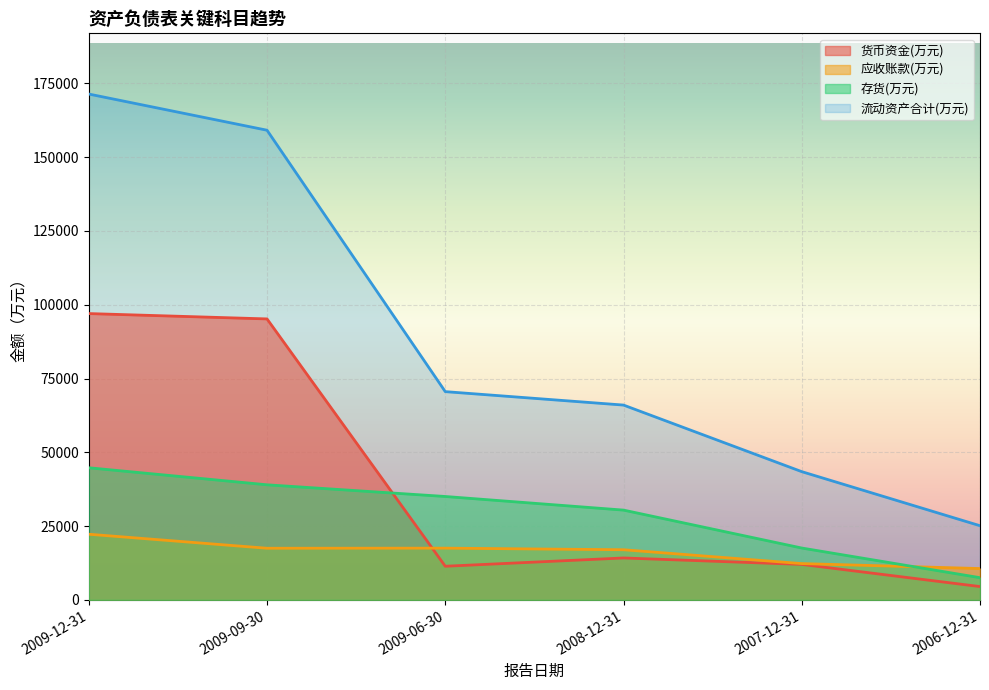

What is the value of the 存货(万元) point at the 2nd from the left?

38995